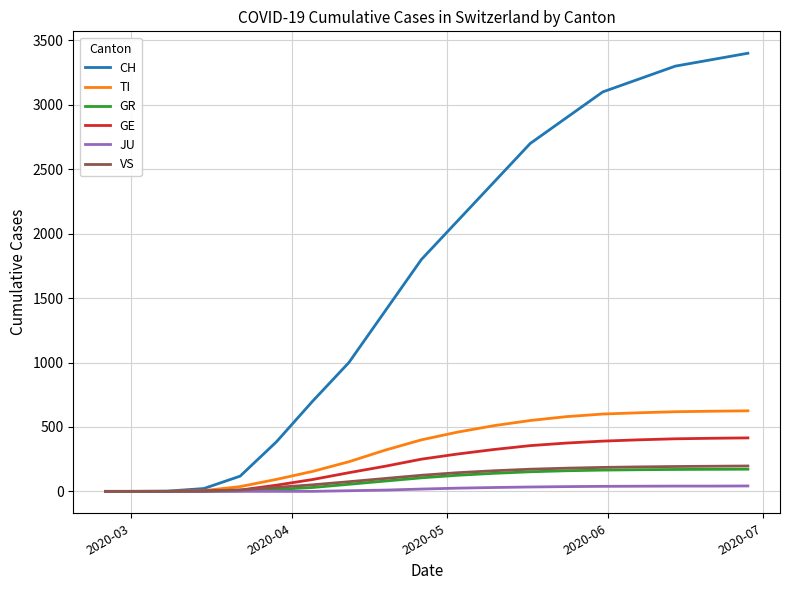

Which series has the largest range (max minus min)?

CH